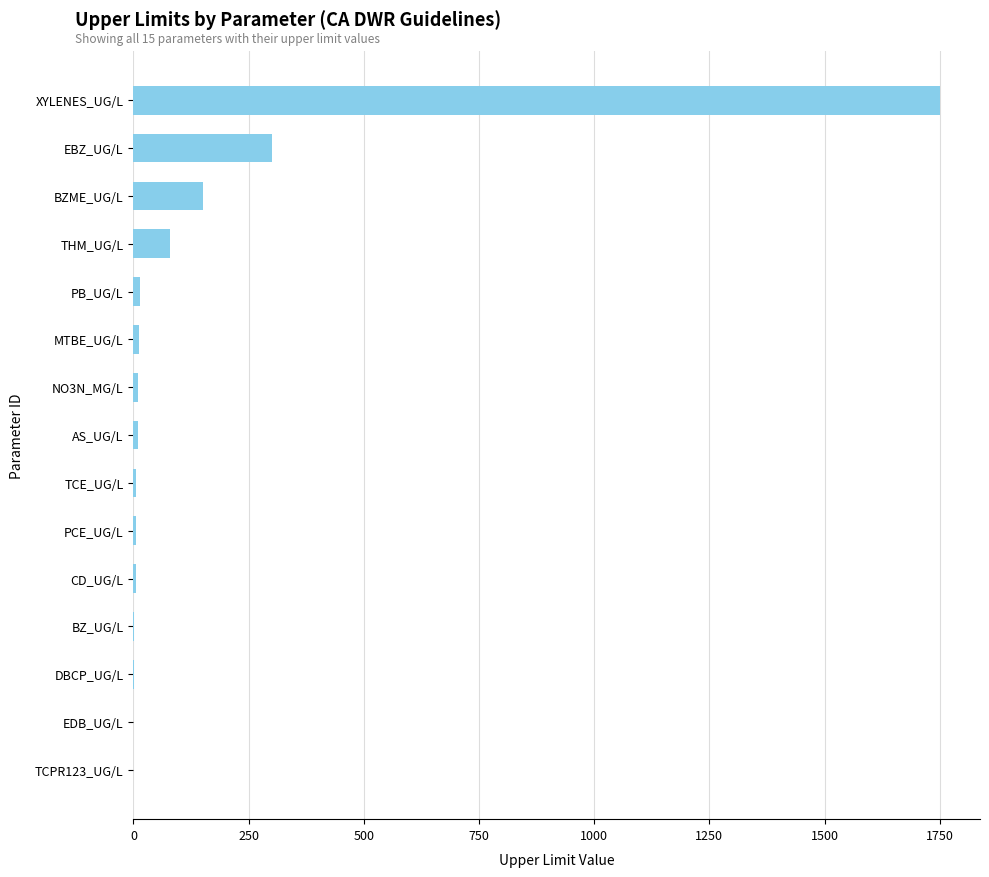

What is the sum of all values?

2344.3